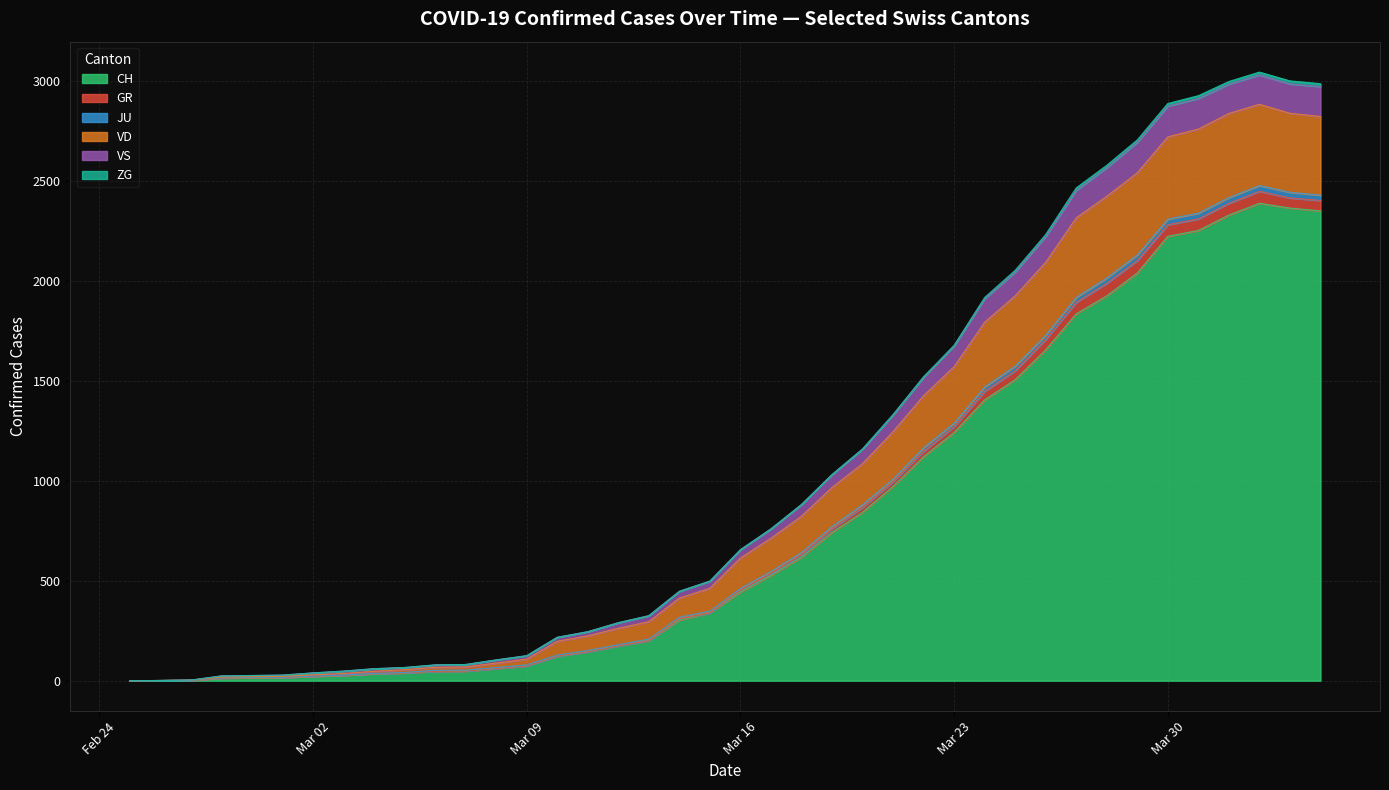

What is the maximum value for CH?

2387